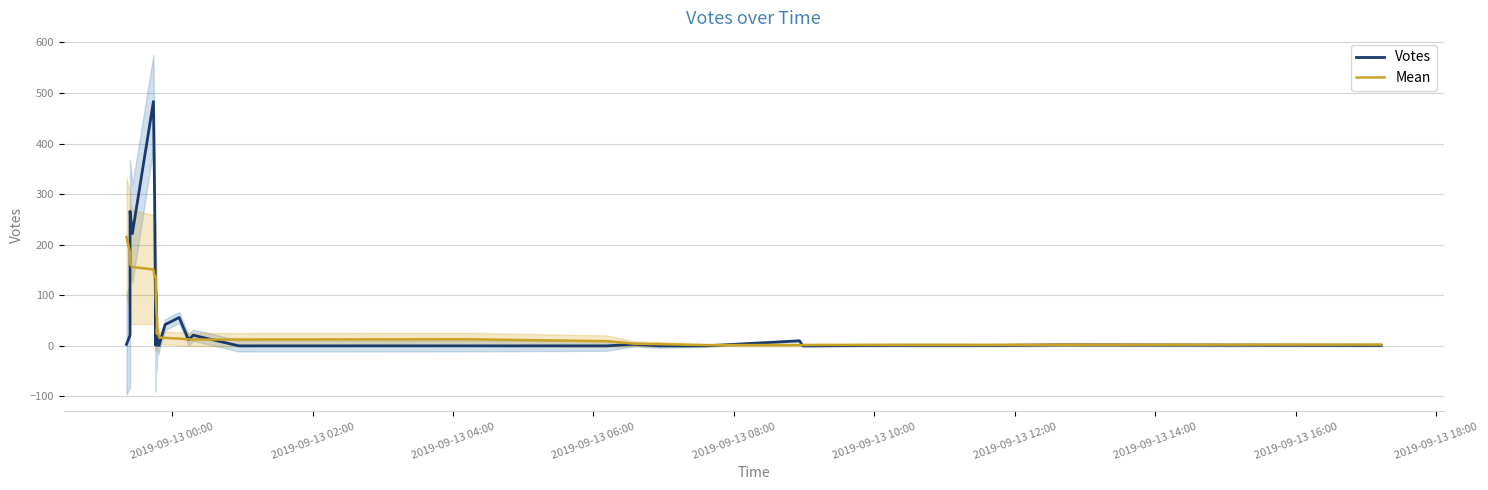

What is the sum of all Votes values?

1710.0